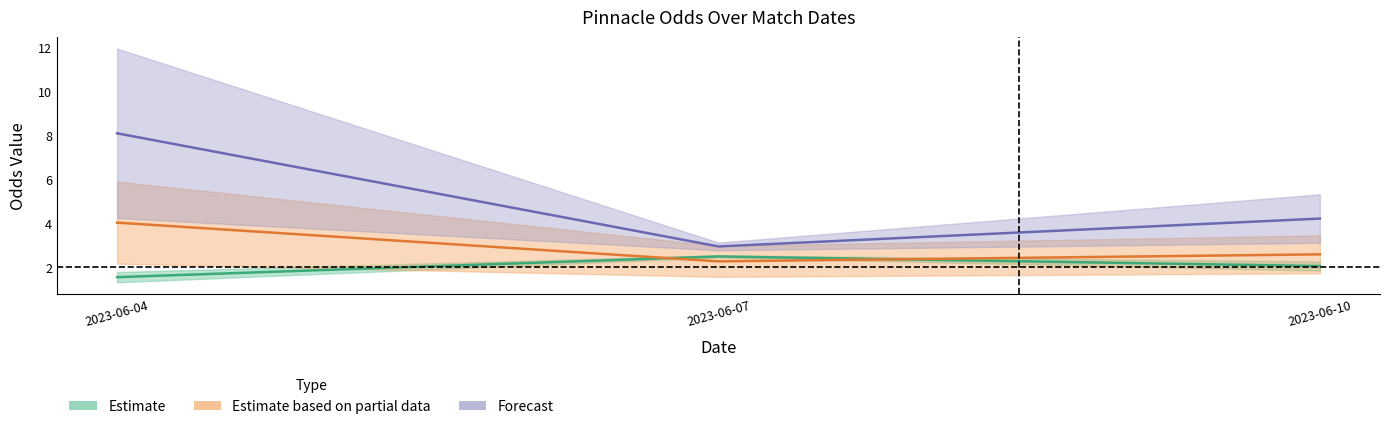

What is the sum of all AWAY-PINNACLE values?

15.2